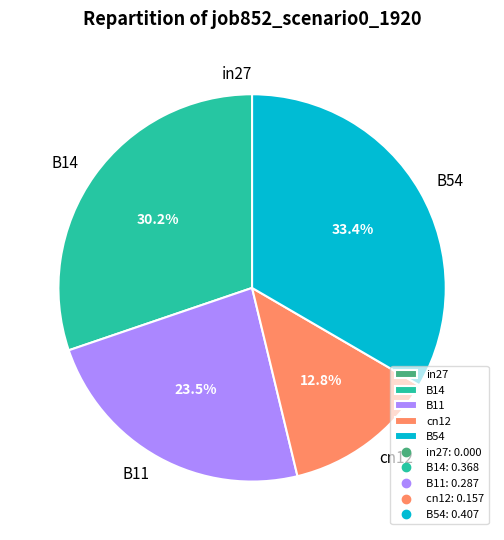

What is the total percentage of B54 and cn12?

46.2%